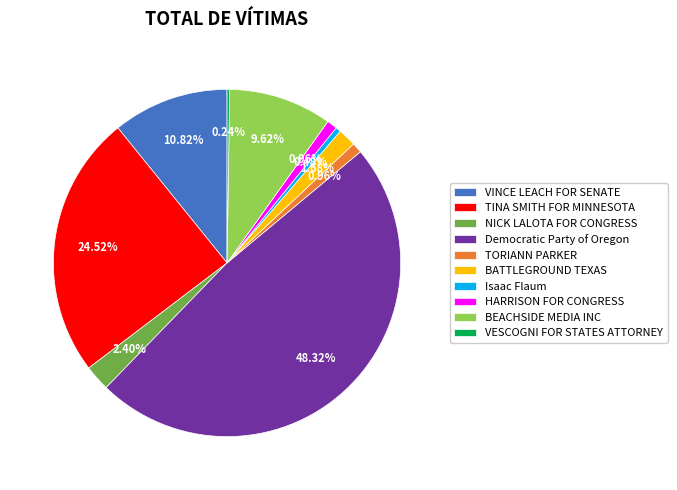

What percentage is NOT represented by BATTLEGROUND TEXAS?

98.3%